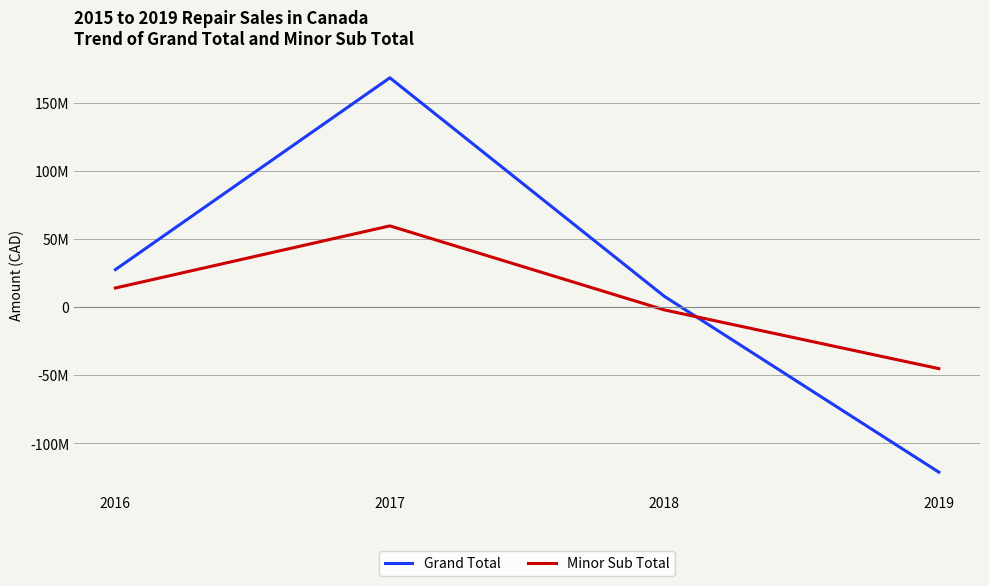

What are all the series names shown in the legend?

Grand Total, Minor Sub Total